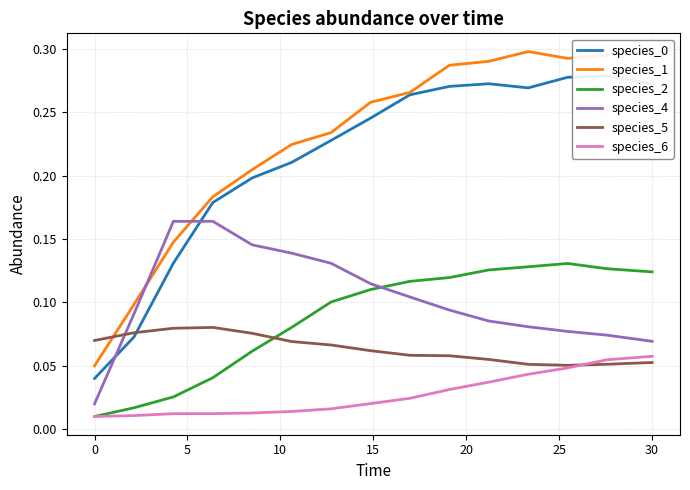

What is the average value of the species_5 series?

0.1